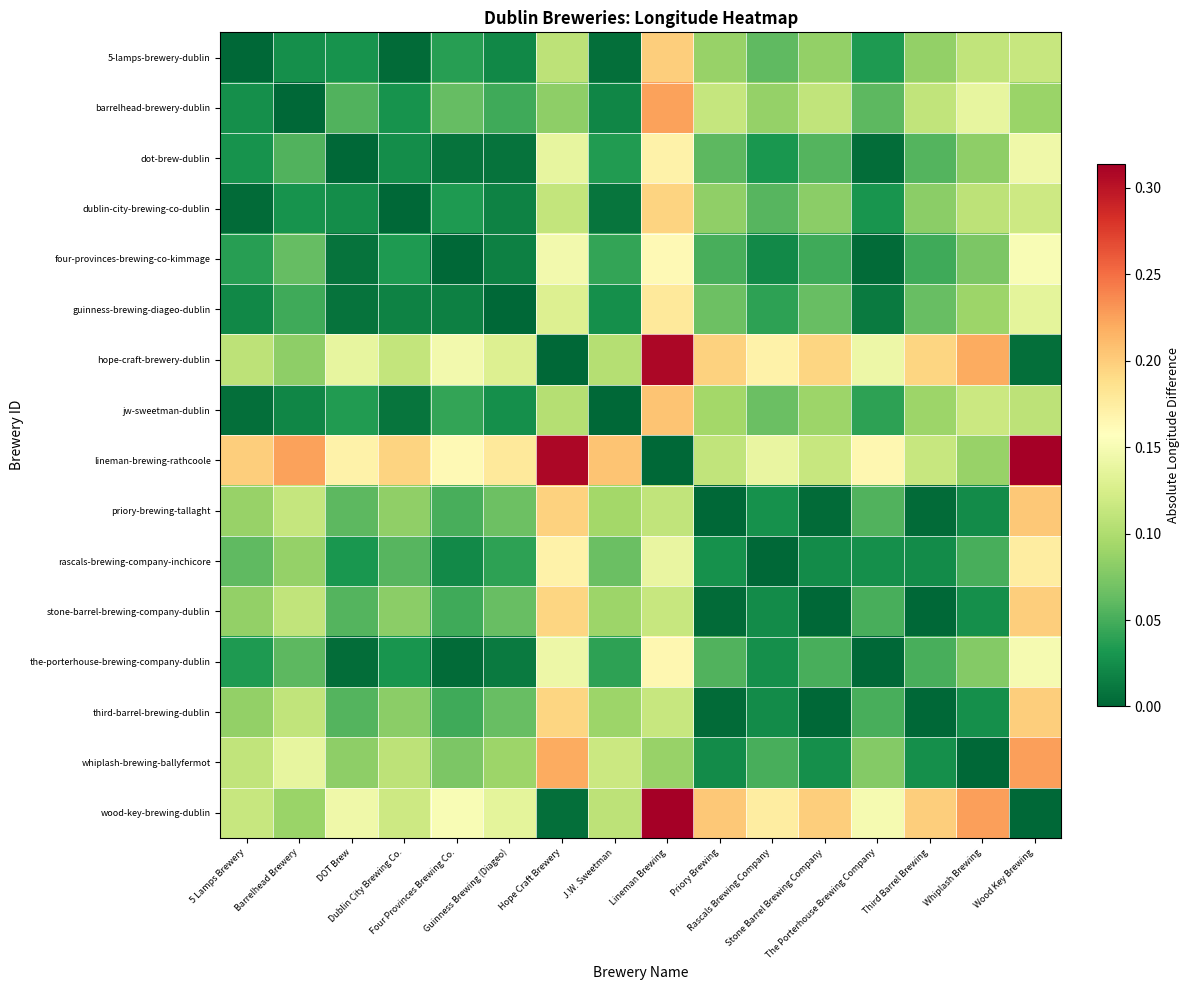

At how many categories does at least one series exceed 0?

16